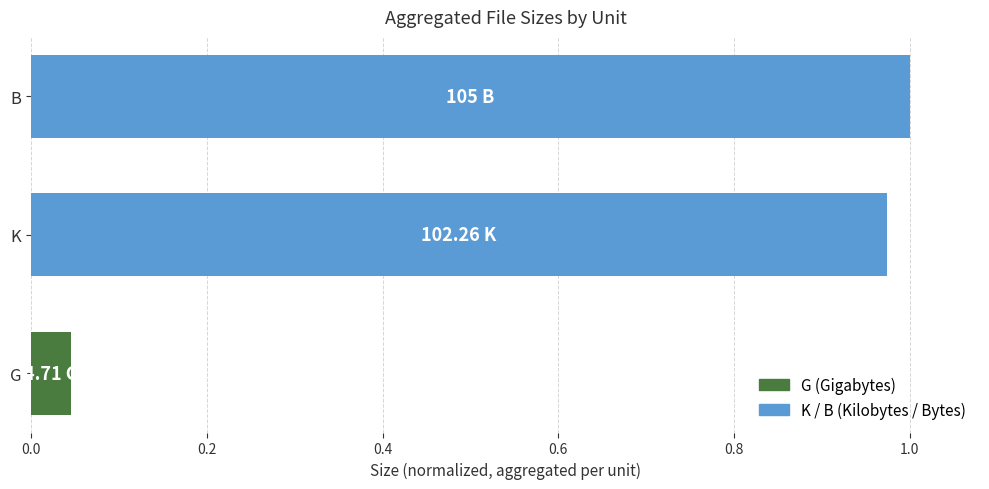

Between 0.0 and 0.2, which is larger?

0.2